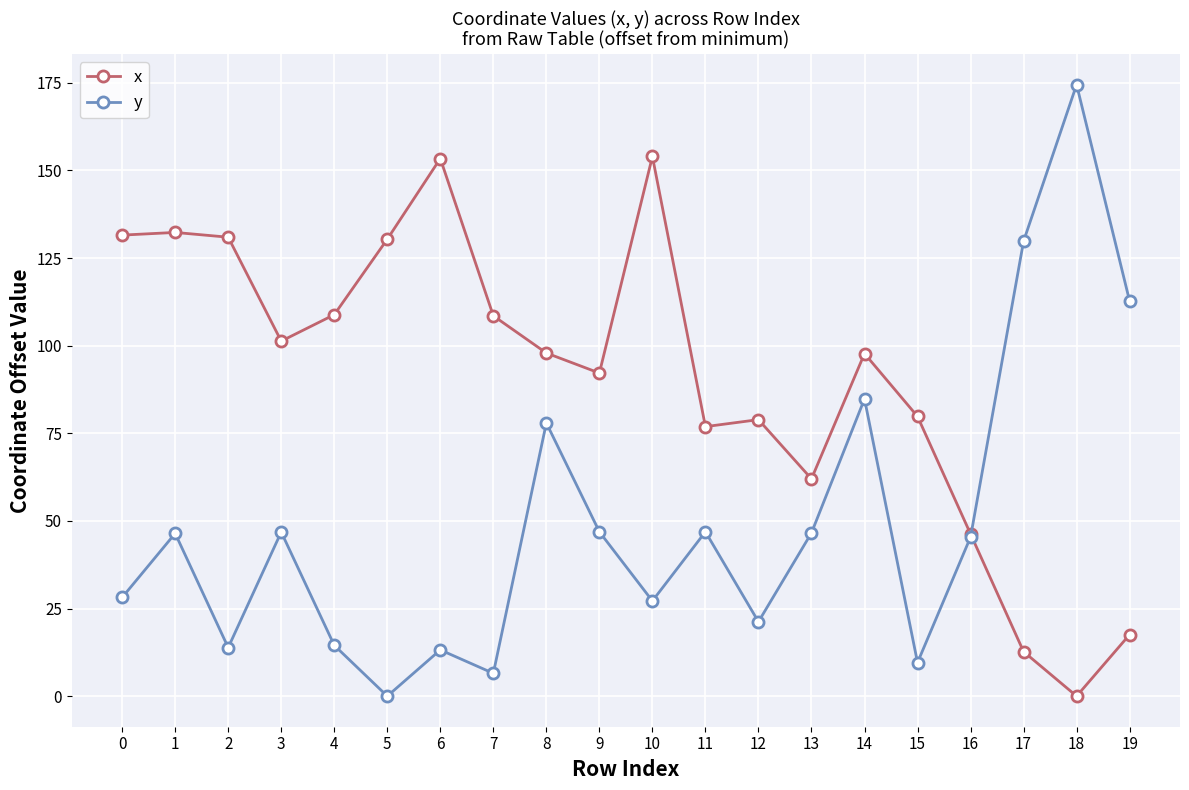

Which series has the largest total across all categories?

x